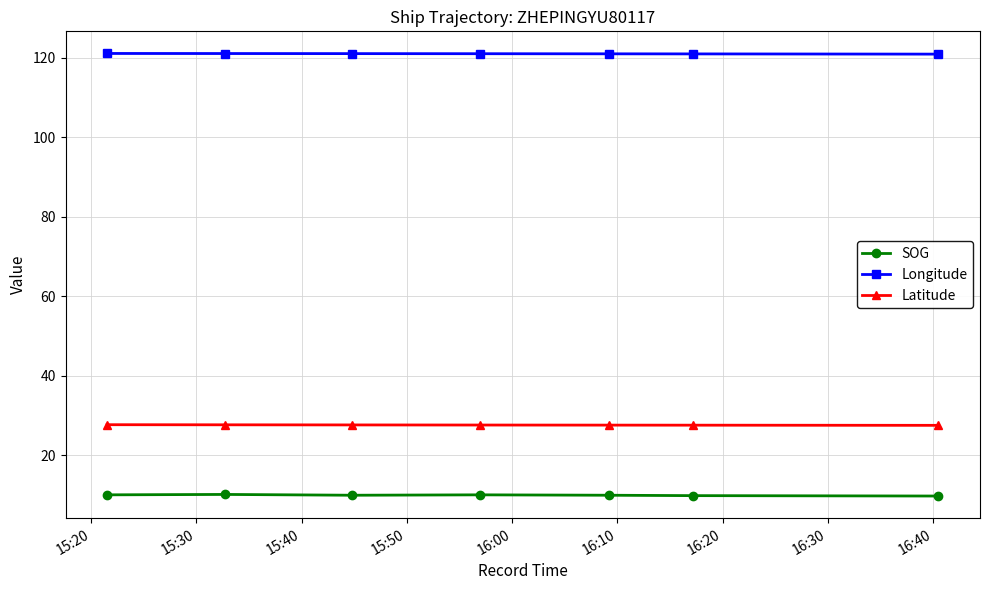

What is the lowest value of the Latitude series?

27.6